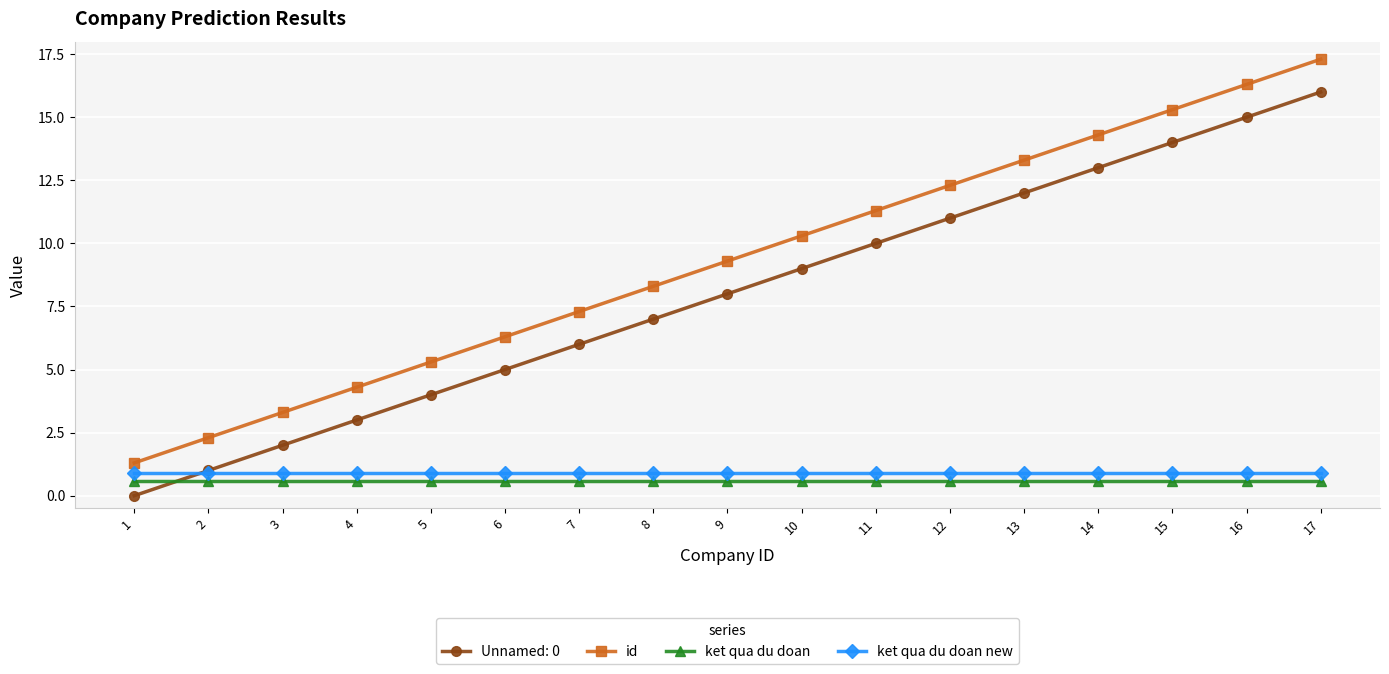

What is the approximate value of id at 8?

8.3